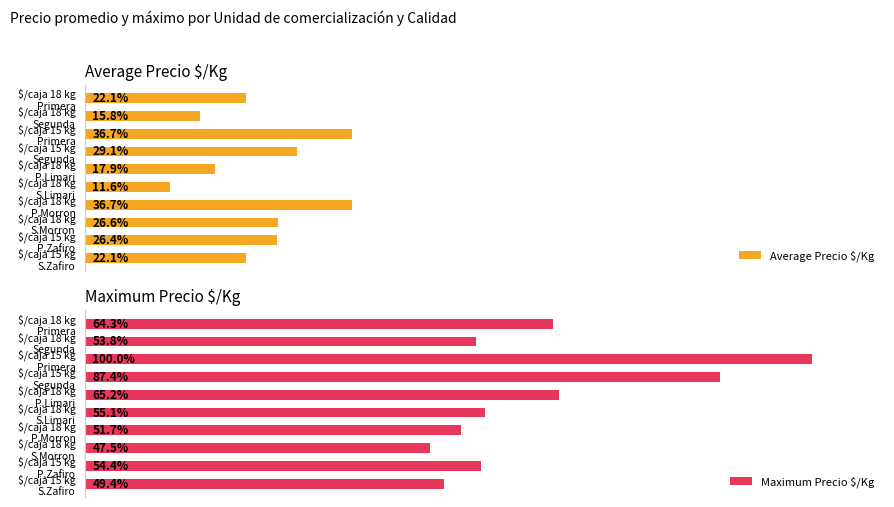

Where is Maximum Precio $/Kg nearest to the value 1941?

$/caja 18 kg P.Limari